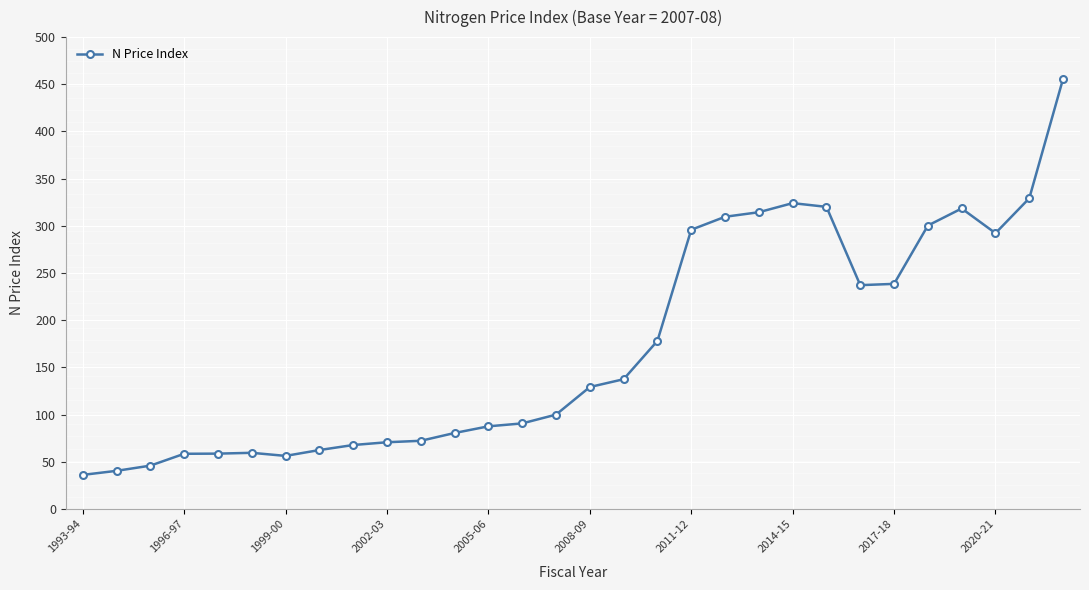

What is the value of the 10th point from the left?

70.7